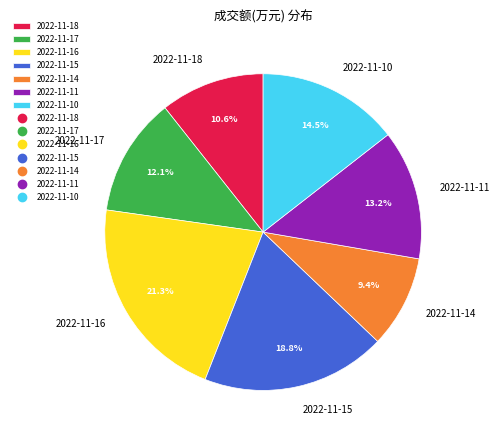

Count the number of slices in the pie.

7